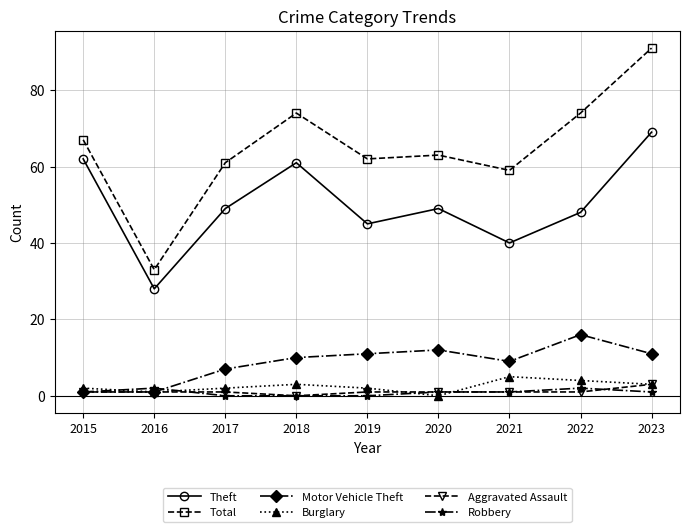

Reading left to right, list all the values displayed in this chart.

Theft: 2015=62	2016=28	2017=49	2018=61	2019=45	2020=49	2021=40	2022=48	2023=69
Total: 2015=67	2016=33	2017=61	2018=74	2019=62	2020=63	2021=59	2022=74	2023=91
Motor Vehicle Theft: 2015=1	2016=1	2017=7	2018=10	2019=11	2020=12	2021=9	2022=16	2023=11
Burglary: 2015=2	2016=1	2017=2	2018=3	2019=2	2020=0	2021=5	2022=4	2023=3
Aggravated Assault: 2015=1	2016=1	2017=1	2018=0	2019=1	2020=1	2021=1	2022=1	2023=3
Robbery: 2015=1	2016=2	2017=0	2018=0	2019=0	2020=1	2021=1	2022=2	2023=1